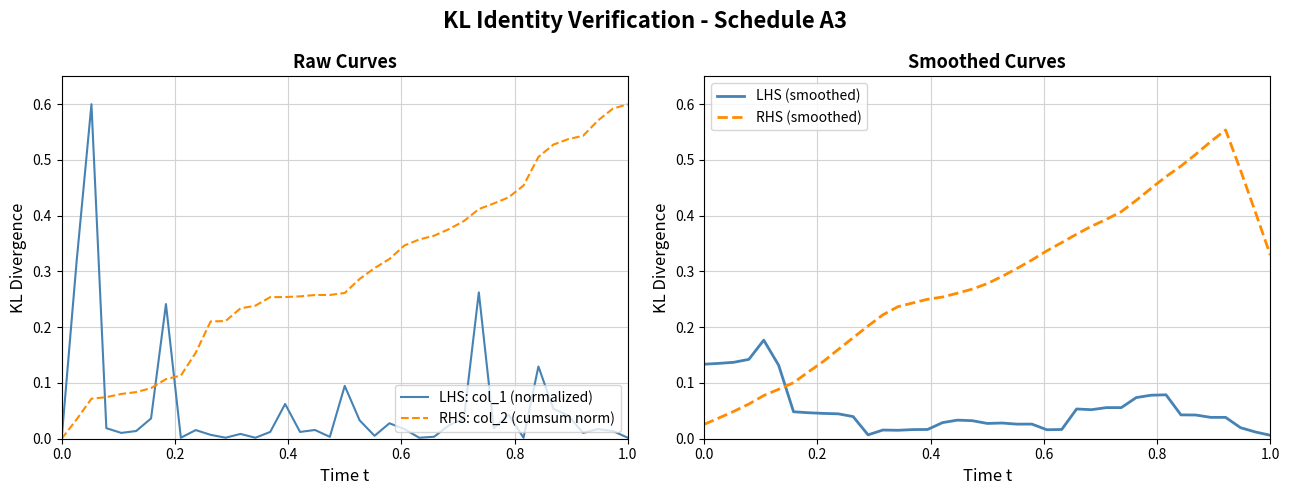

Rank the series by their maximum value, from highest to lowest.

LHS: col_1 (normalized), RHS: col_2 (cumsum norm), RHS (smoothed), LHS (smoothed)